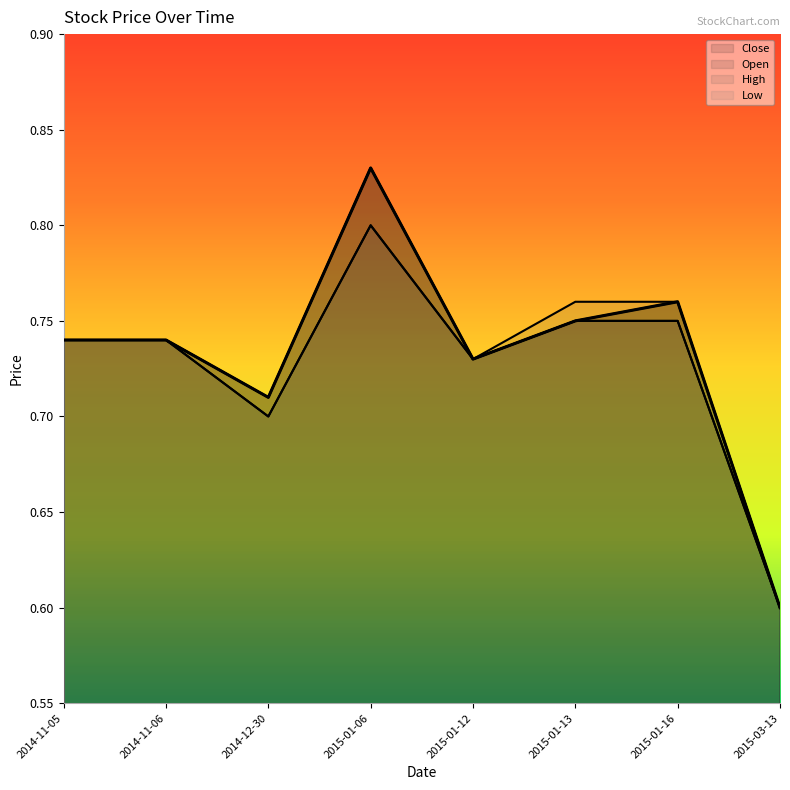

What is the sum of the Open values at 2014-12-30 and 2014-11-05?

1.4